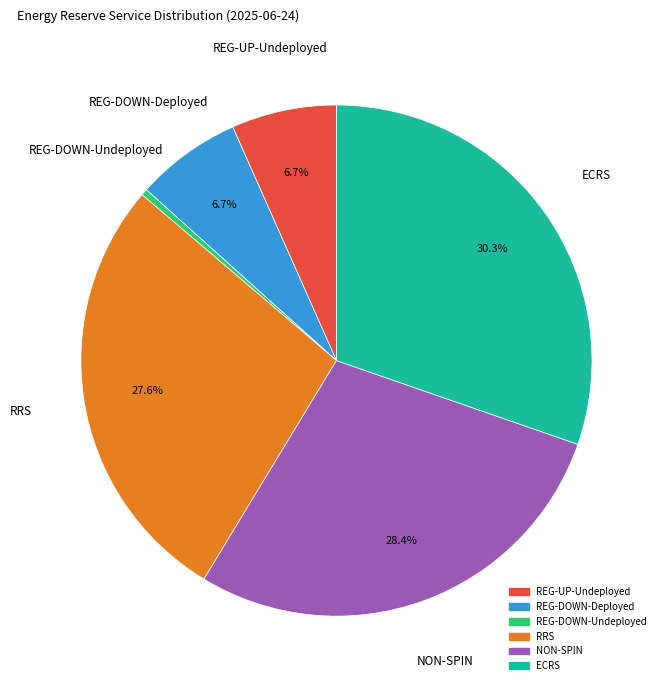

To the nearest percent, what is the difference between the NON-SPIN and REG-DOWN-Deployed slice percentages?

22%